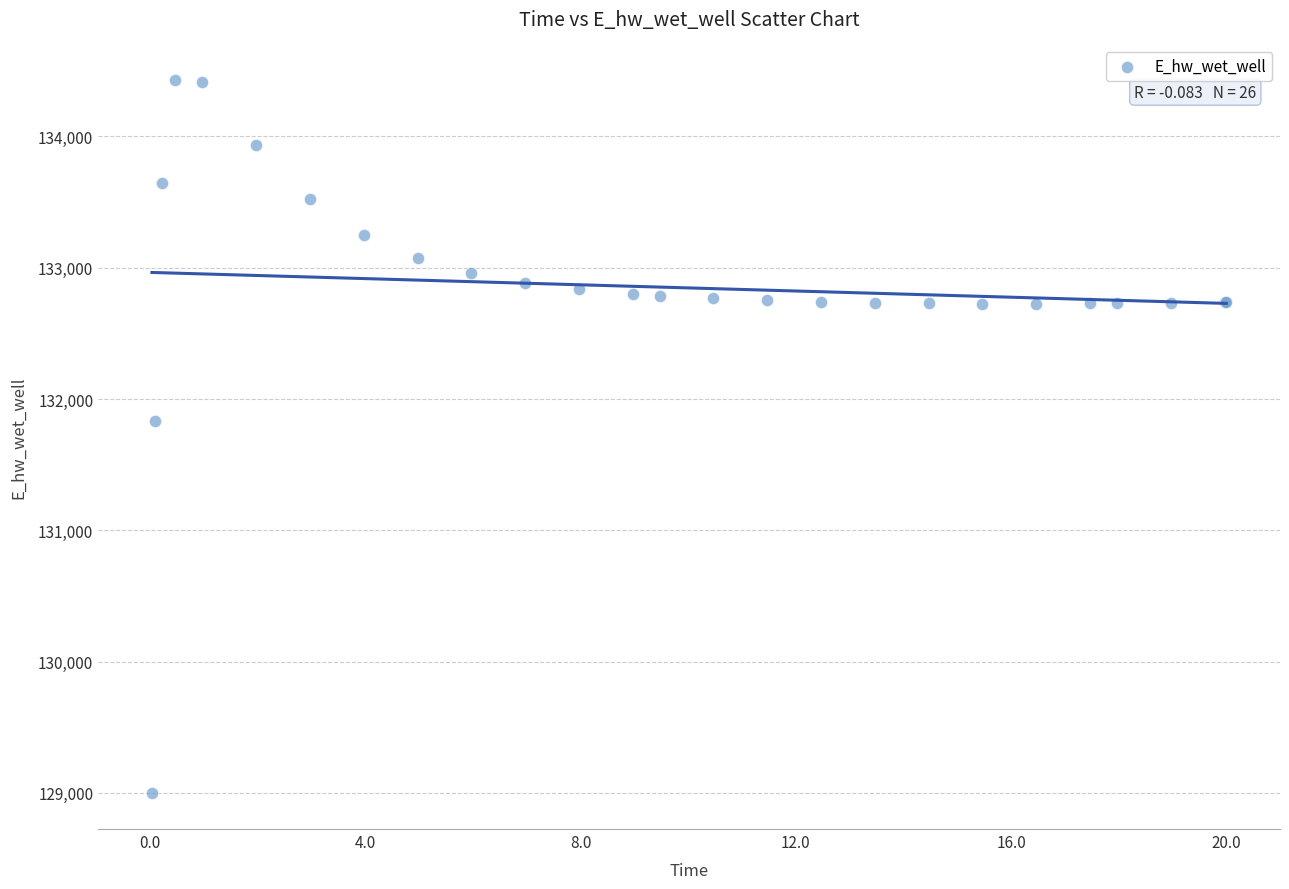

What Y value in the scatter plot is closest to 131712?

131830.1